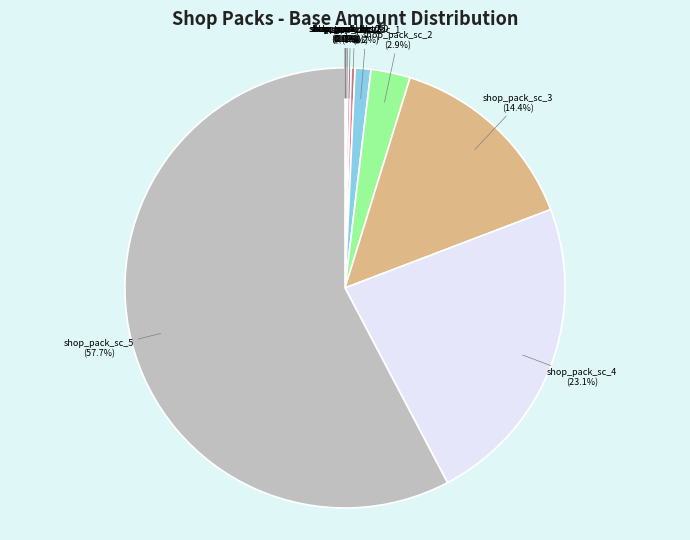

Does shop_pack_sc_5 account for over 50% of the chart?

Yes